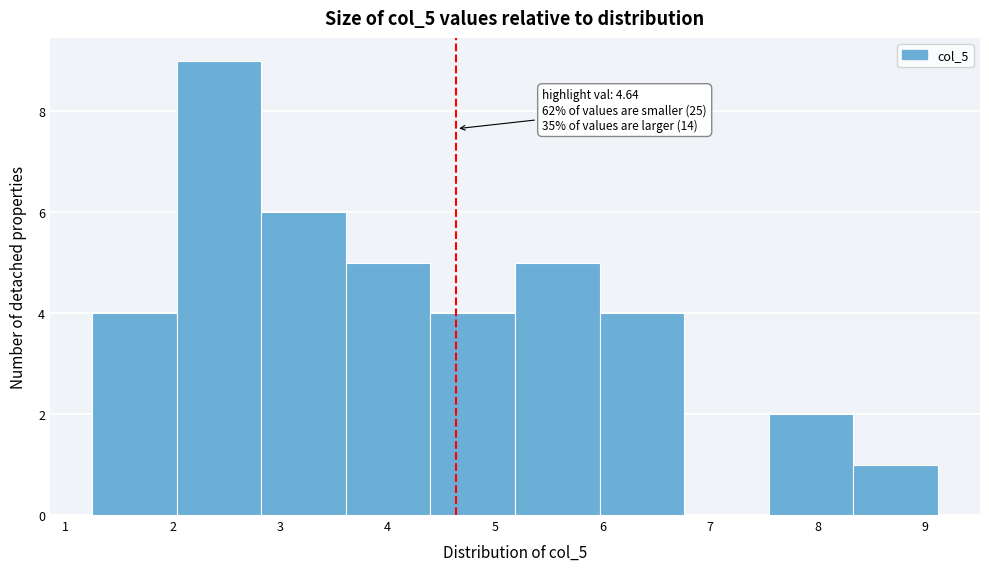

Which range on the x-axis has the tallest bar?

2.0 to 2.8